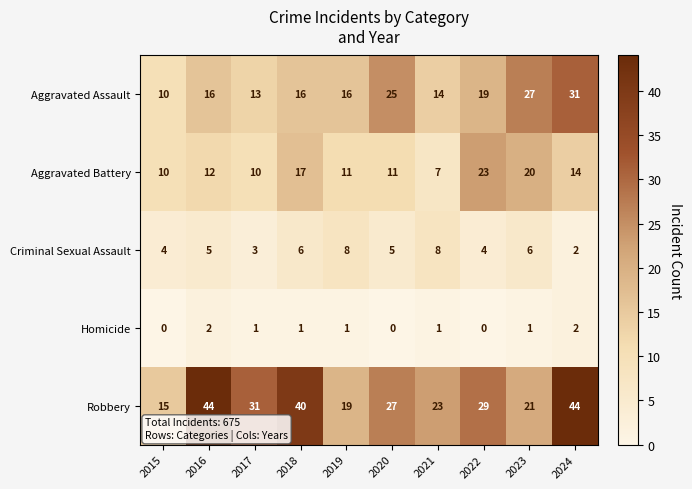

What is the difference between the highest and lowest values at 2022?

29